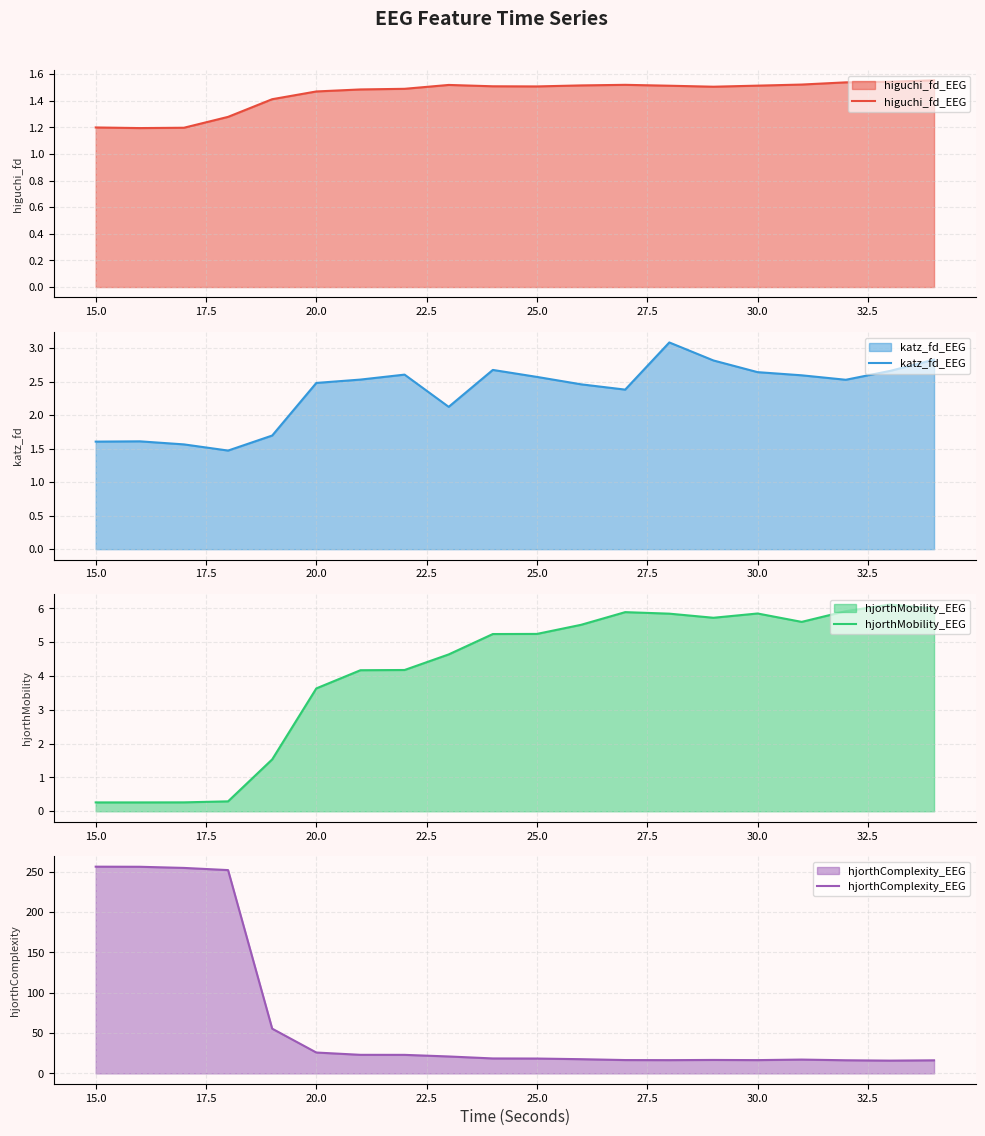

How many data points in hjorthComplexity_EEG are less than 18?

9